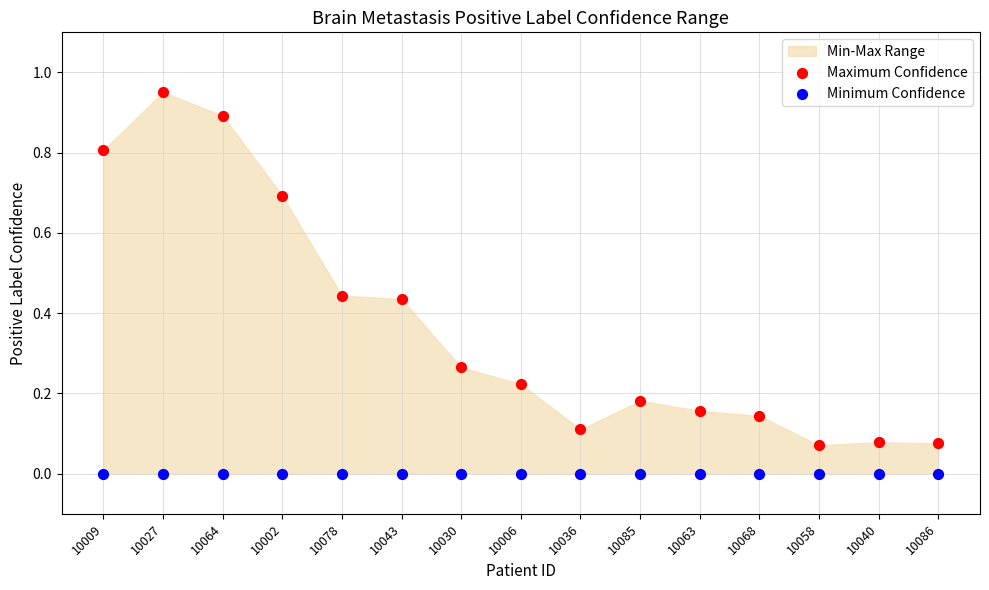

Which series reaches the minimum Y coordinate?

Minimum Confidence